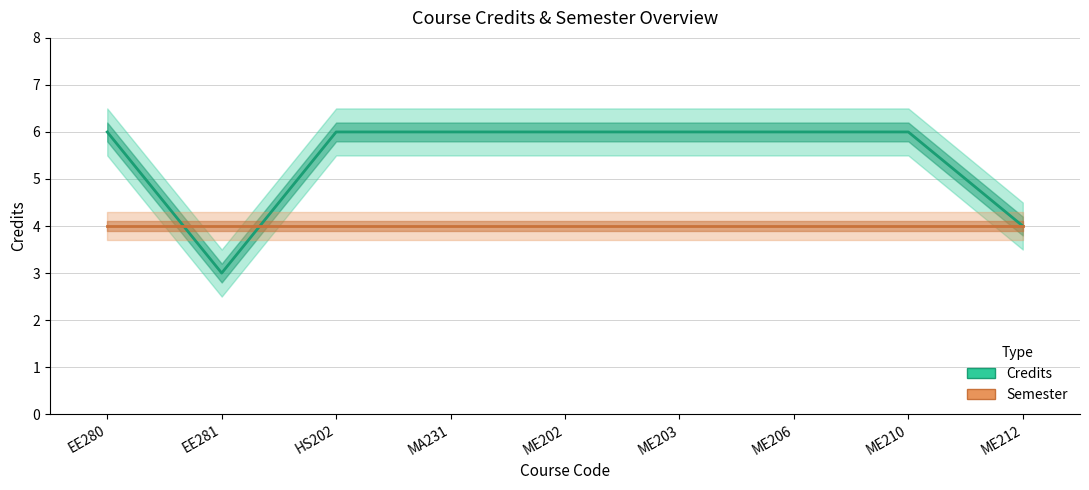

Is it true that Semester equals 4 at ME210?

True